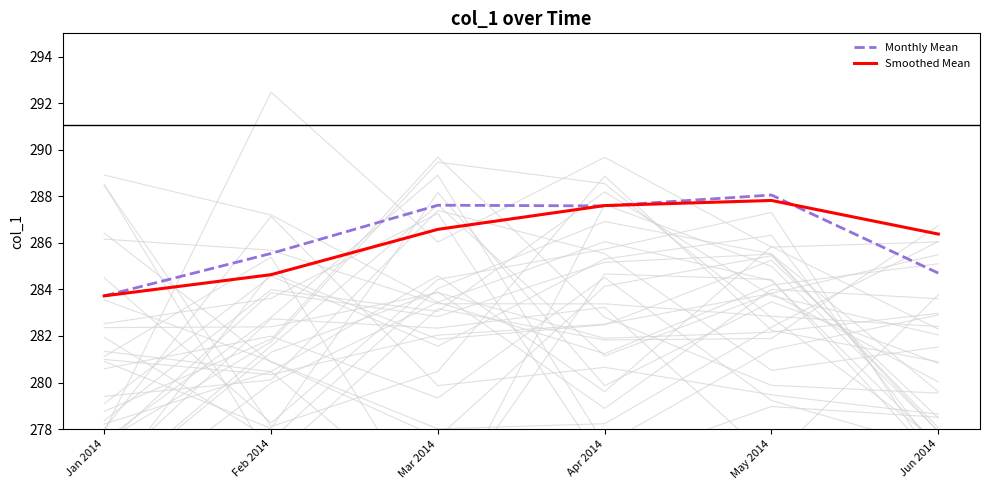

Is this an area chart (filled region under the line)?

No